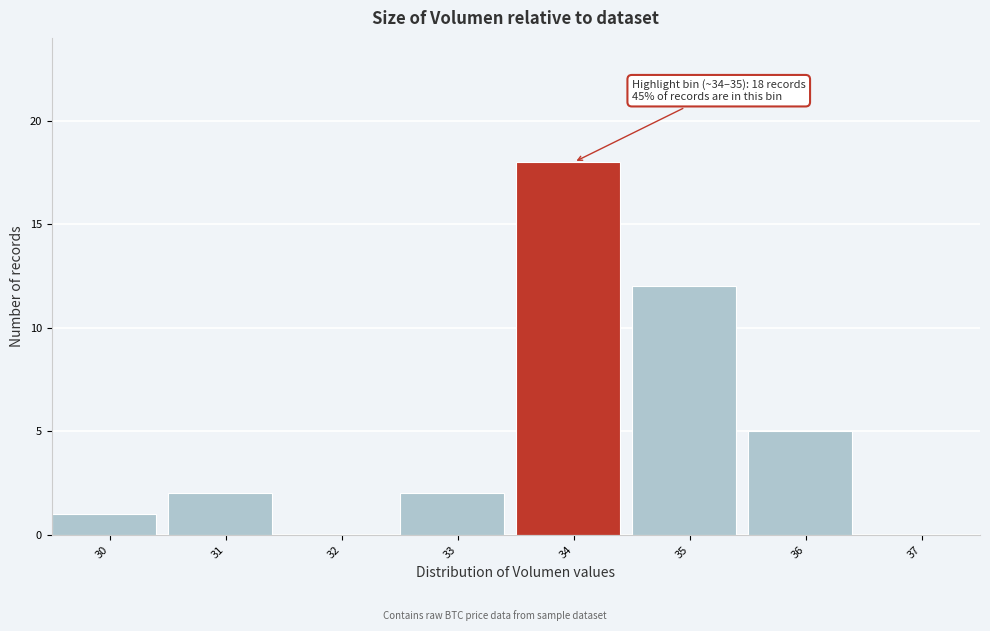

Reading right to left, extract all data points from this chart.

37=0	36=5	35=12	34=18	33=2	32=0	31=2	30=1